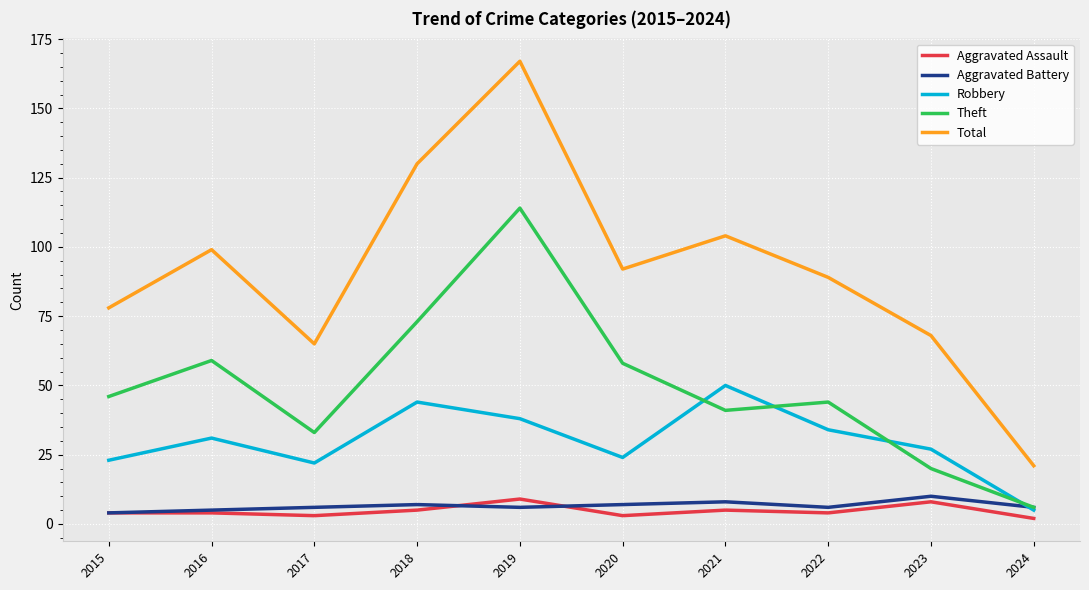

Which series changed the most between 2015 and 2016?

Total